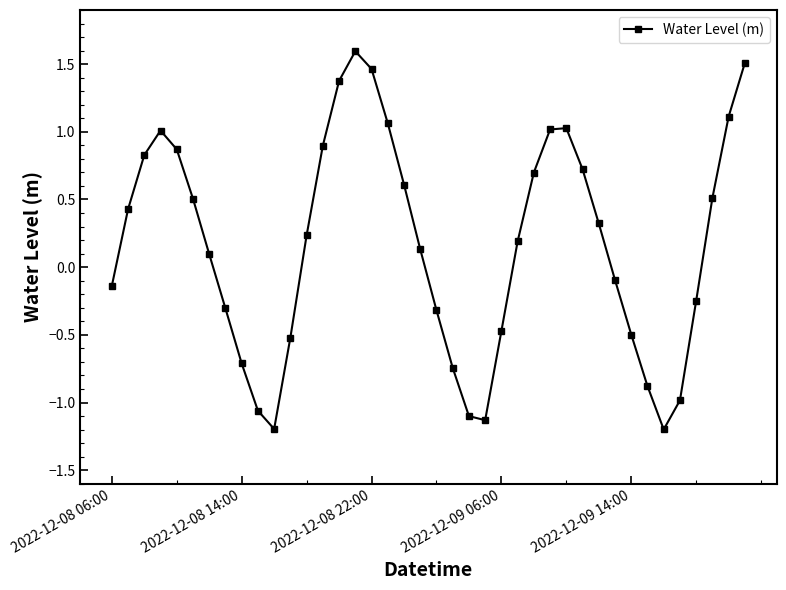

What is the sum of all values?

6.6